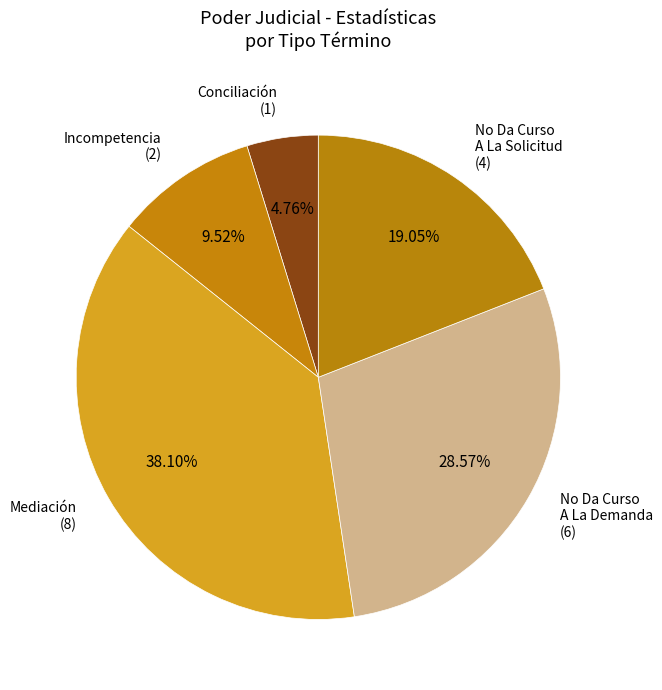

Rank the categories by value from highest to lowest.

Mediación (8), No Da Curso A La Demanda (6), No Da Curso A La Solicitud (4), Incompetencia (2), Conciliación (1)